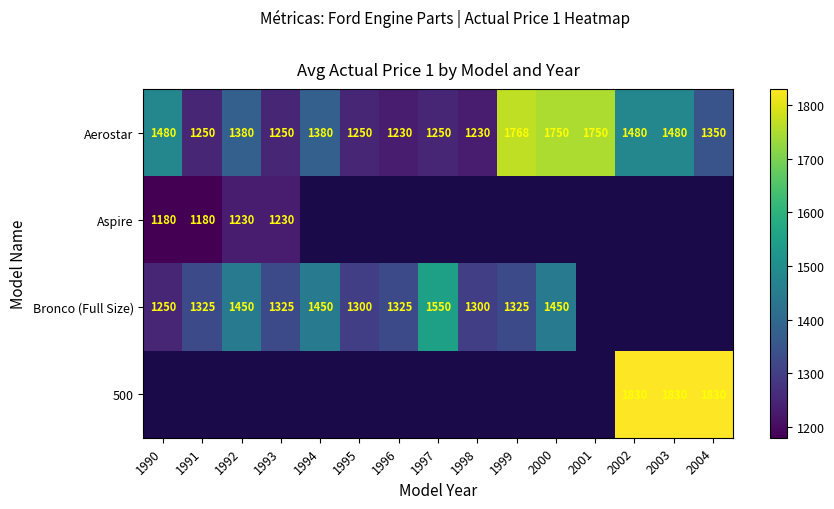

What is the difference between the second highest and second lowest values in the Aerostar series?

520